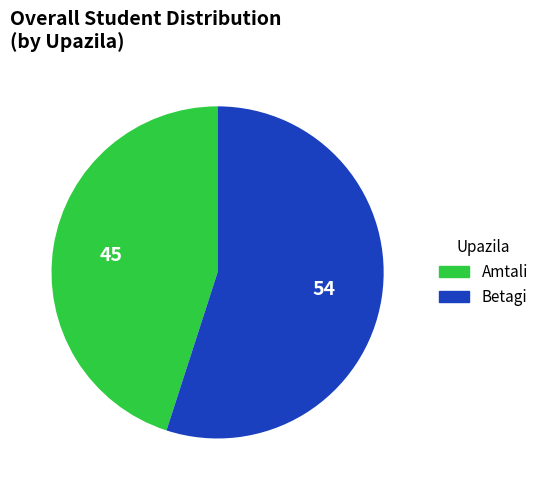

Is it true that Betagi is 64% of the pie?

False